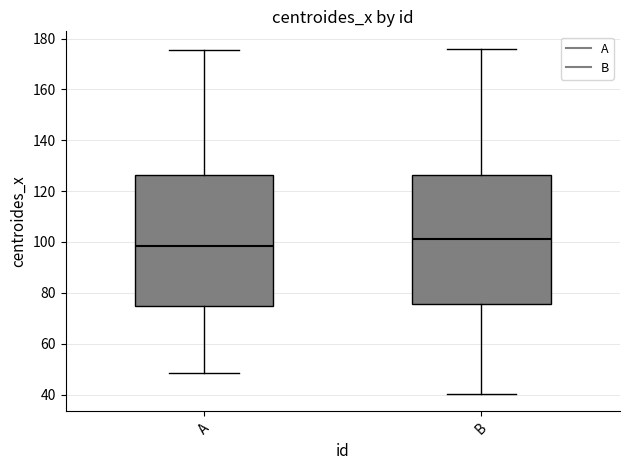

Where does the upper whisker of the box for B end on the y-axis? The values are not printed on the chart, so give them approximately, as read against the axis.

176